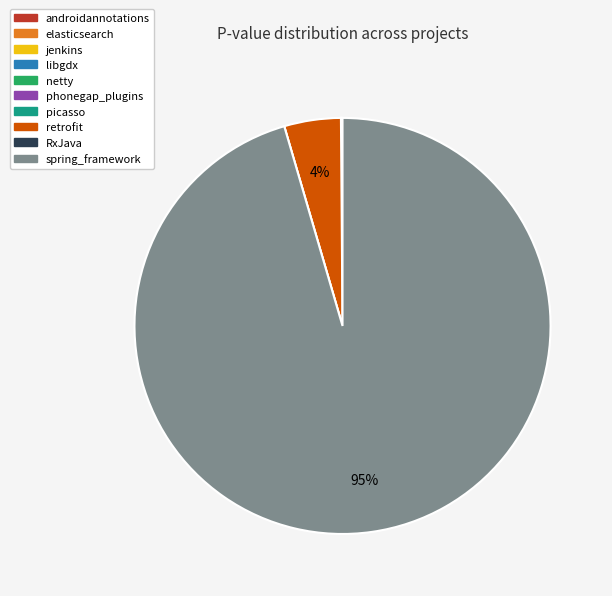

What is the largest slice in the pie chart?

spring_framework